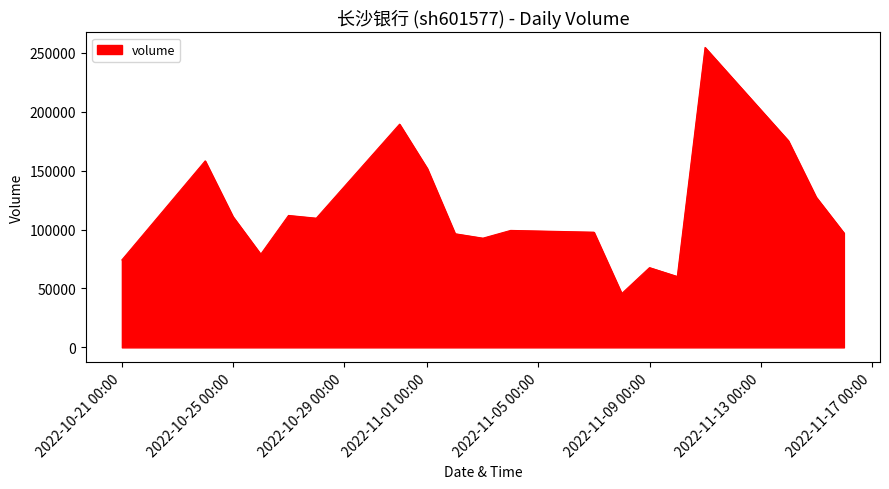

What is the greatest value displayed?

254473